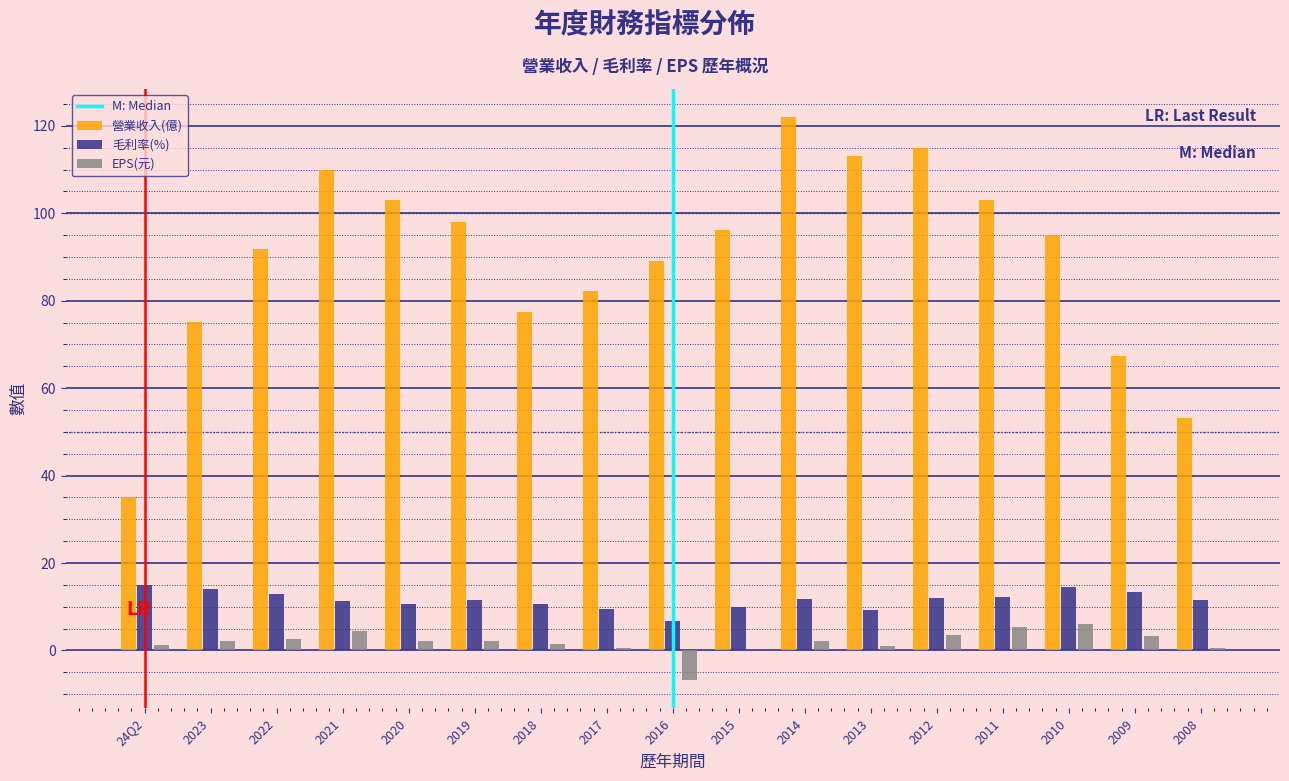

The 營業收入(億) series shows 49.5 at 2015. True or false?

False